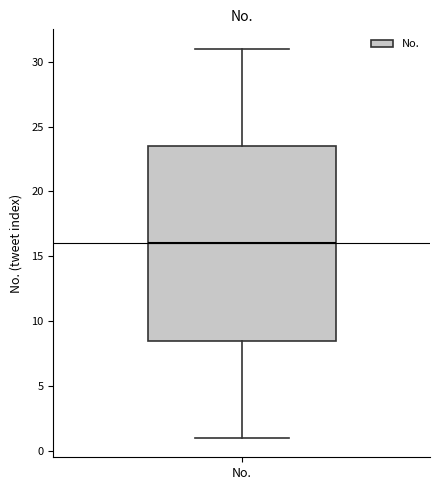

Where is the lower edge of the box for No. on the y-axis? The values are not printed on the chart, so give them approximately, as read against the axis.

8.5